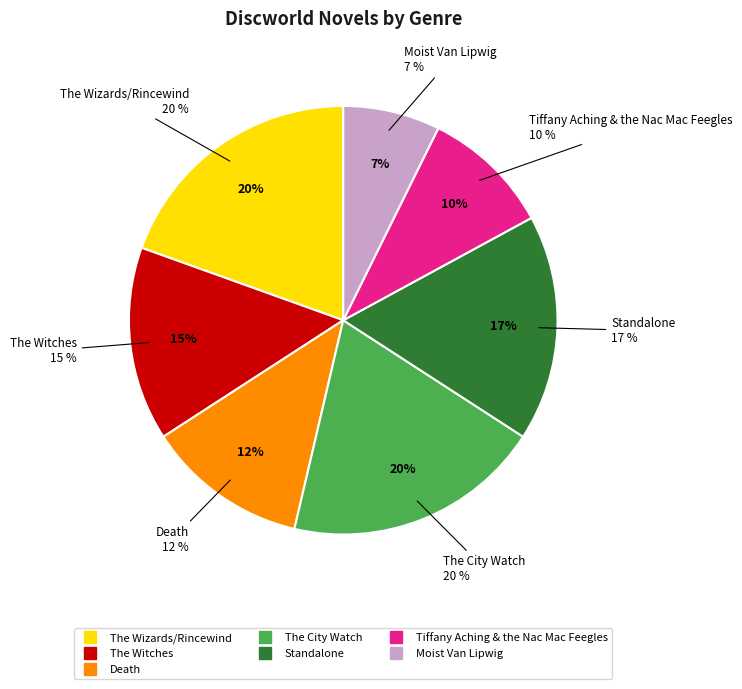

Which slice is the largest?

The Wizards/Rincewind